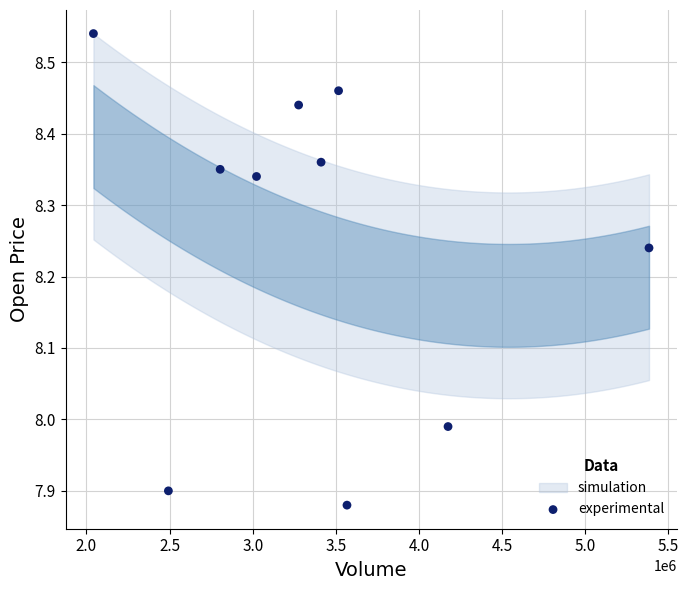

What is the range of Y values (max minus min)?

0.7